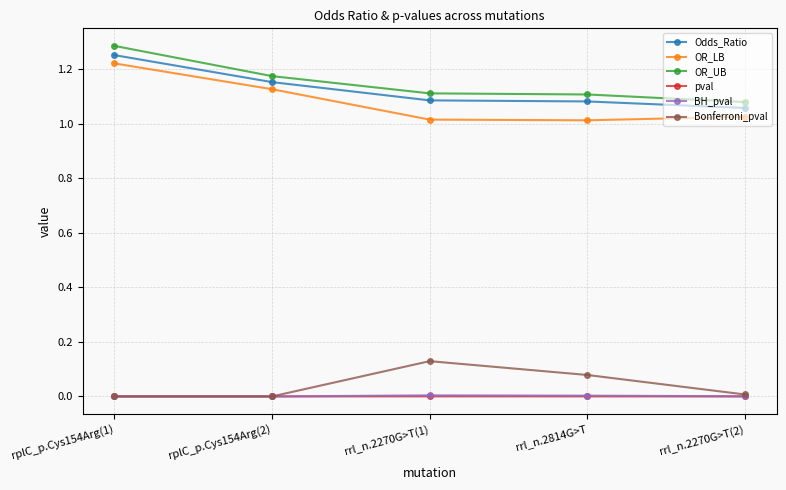

At which category does the chart reach its peak across all series?

rplC_p.Cys154Arg(1)